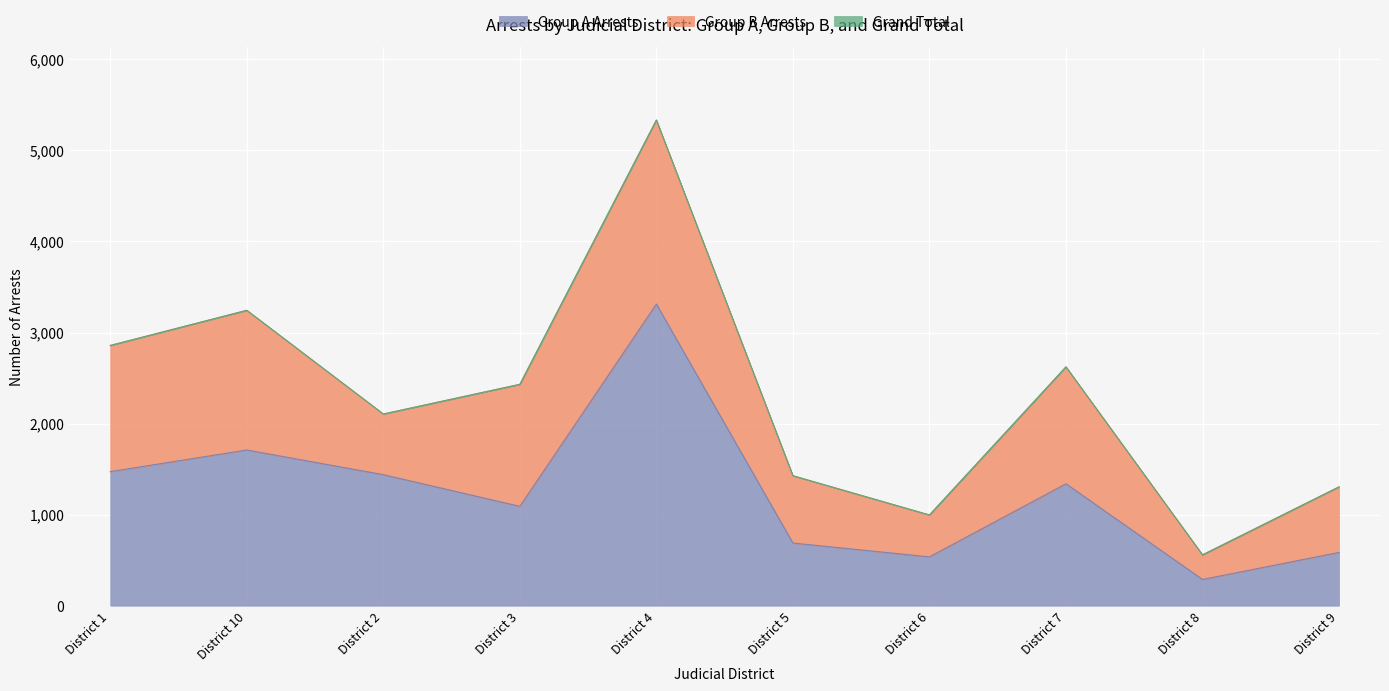

What is the sum of all Grand Total values?

22881